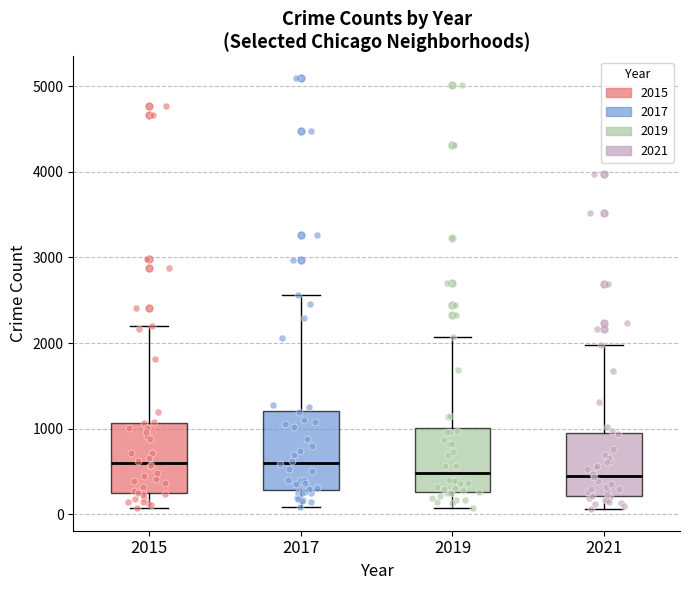

Comparing the boxes themselves (not the whiskers), which one is the tallest?

2017